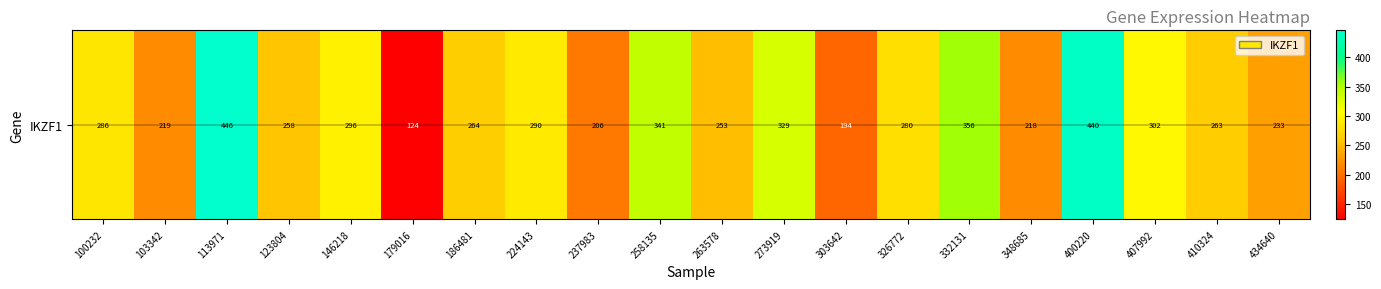

What is the difference between the maximum and minimum values?

322.1